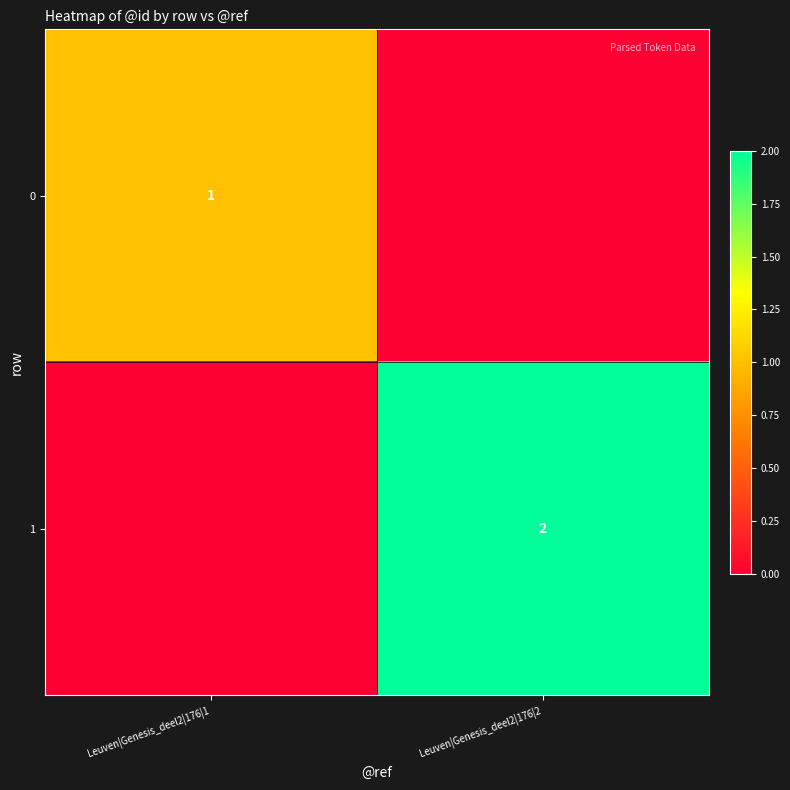

True or false: 1 has a value of 2 at Leuven|Genesis_deel2|176|2.

True